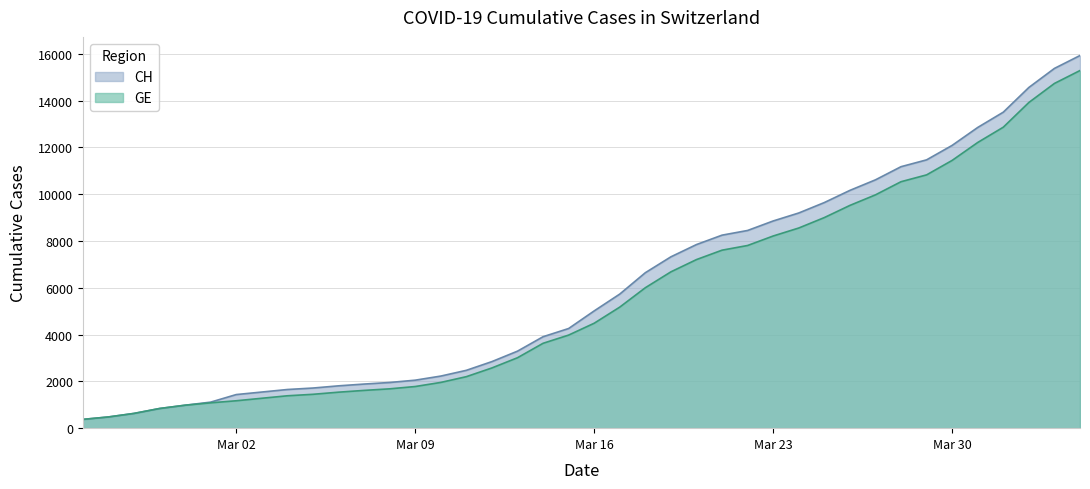

Which series has the largest range (max minus min)?

CH